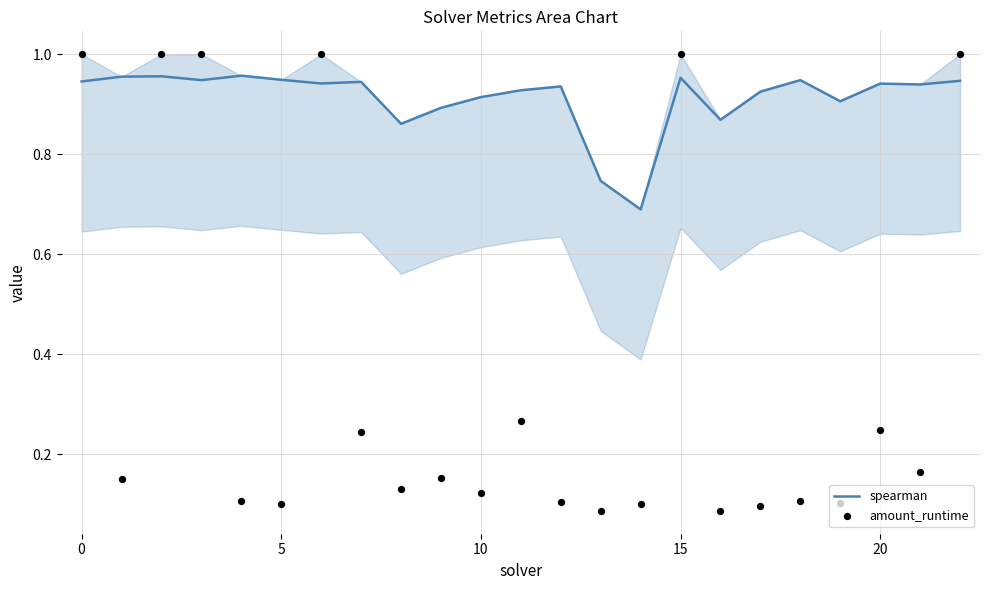

Which series contains the highest Y value?

amount_runtime